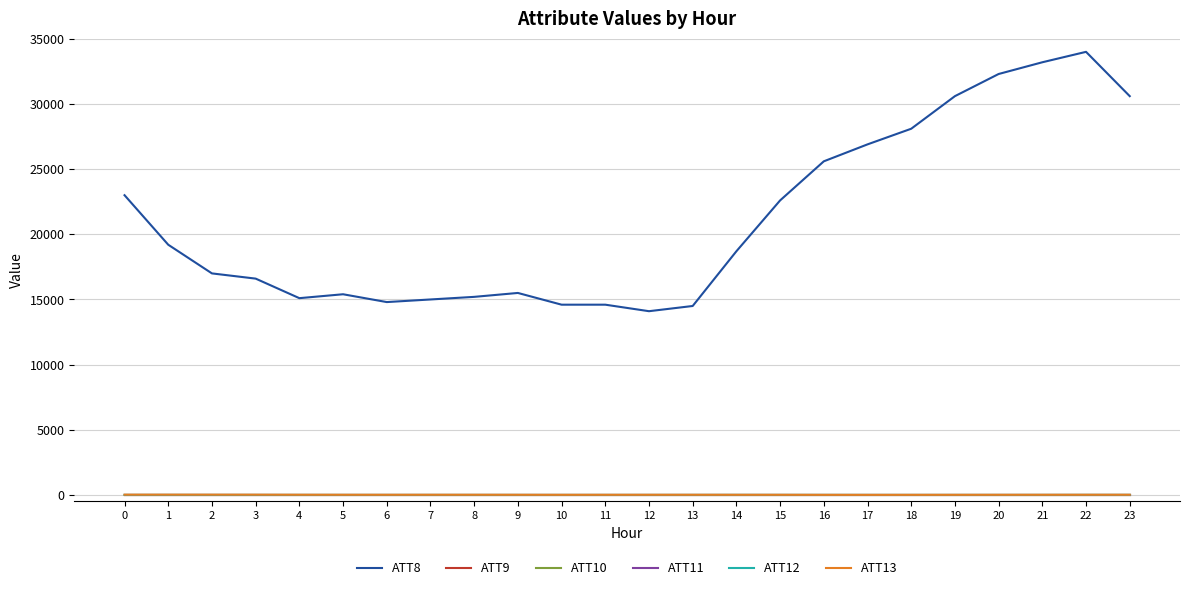

At 7, list the series in order from smallest to largest.

ATT9, ATT10, ATT11, ATT12, ATT13, ATT8